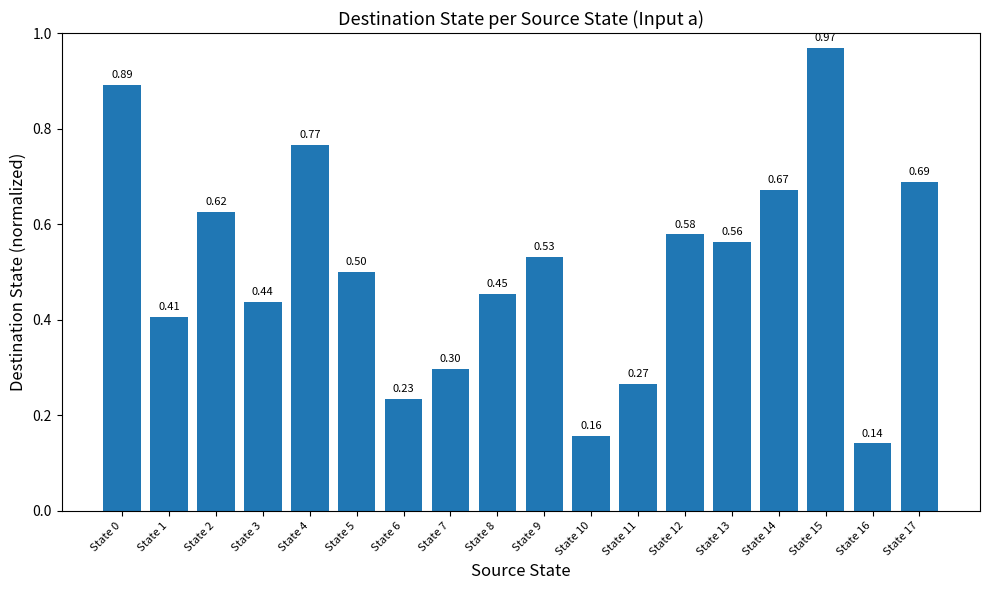

What is the difference between the values at State 13 and State 7?

0.3